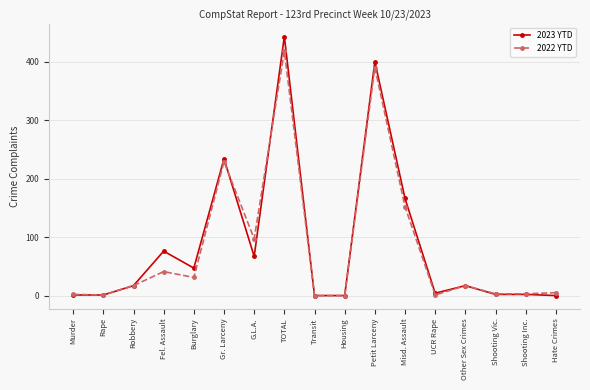

Count the number of data series in this chart.

2